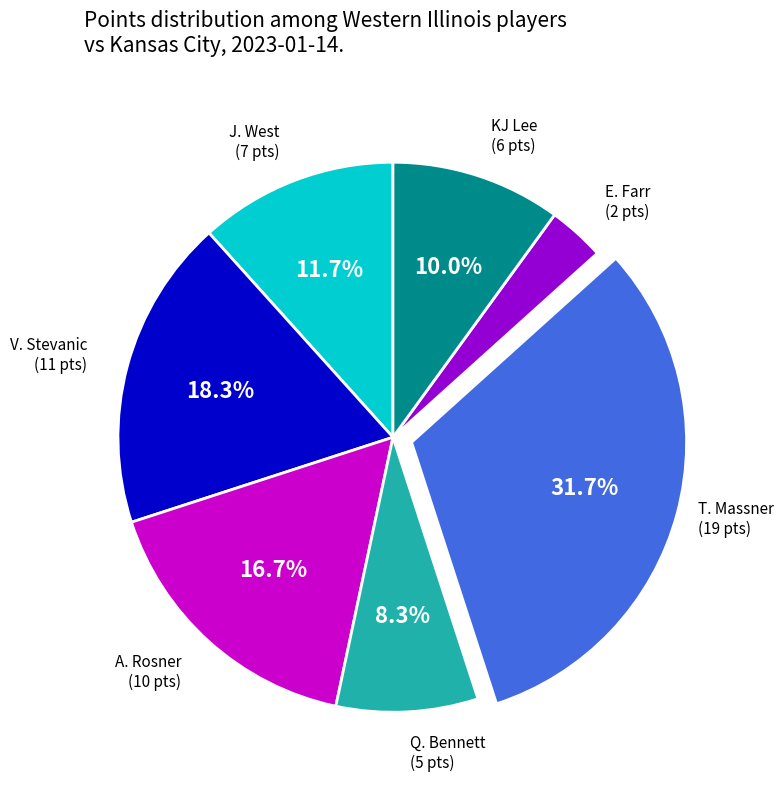

Is there any slice that represents more than half of the pie?

No